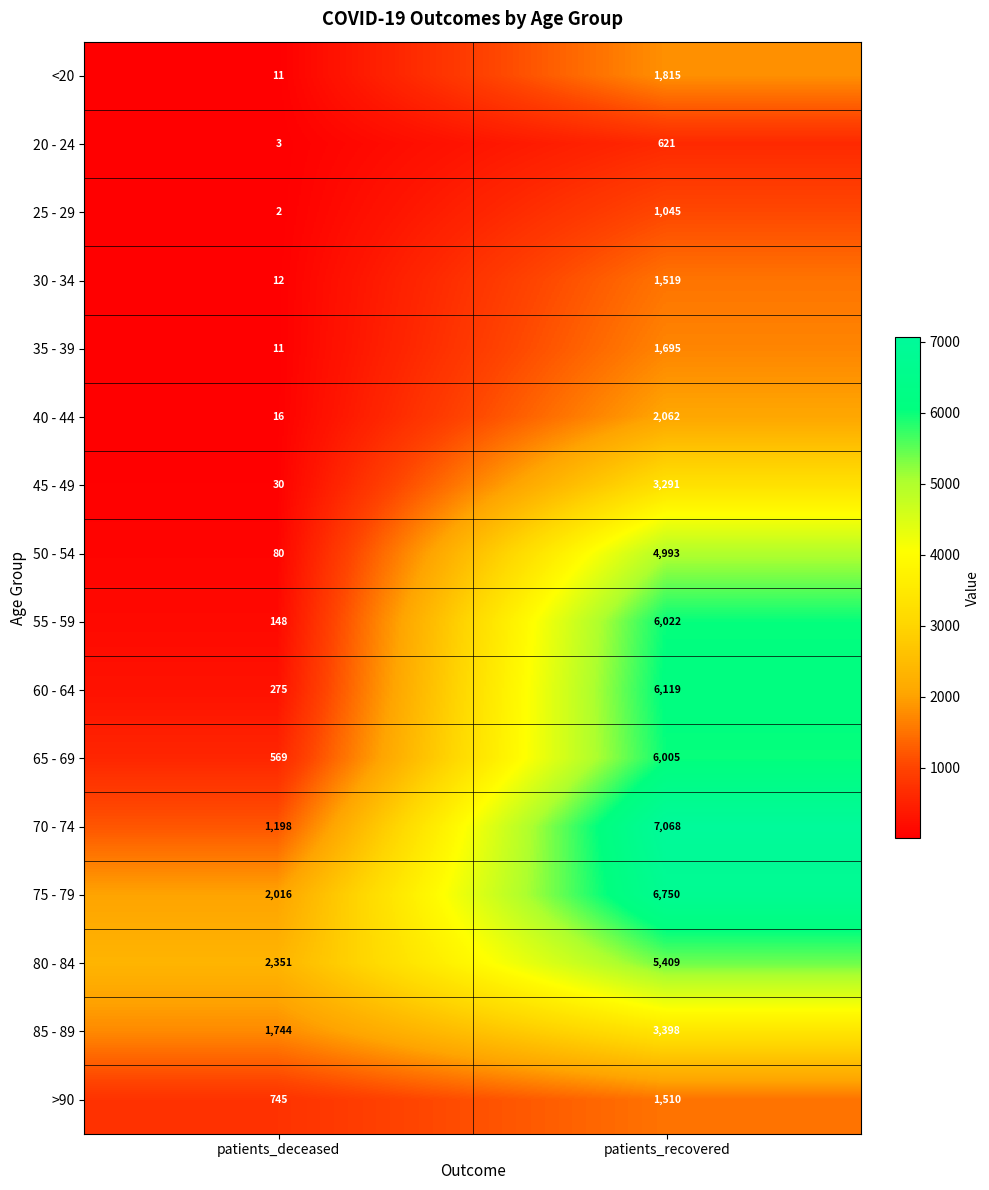

The value of 30 - 34 at patients_deceased is 17. True or false?

False